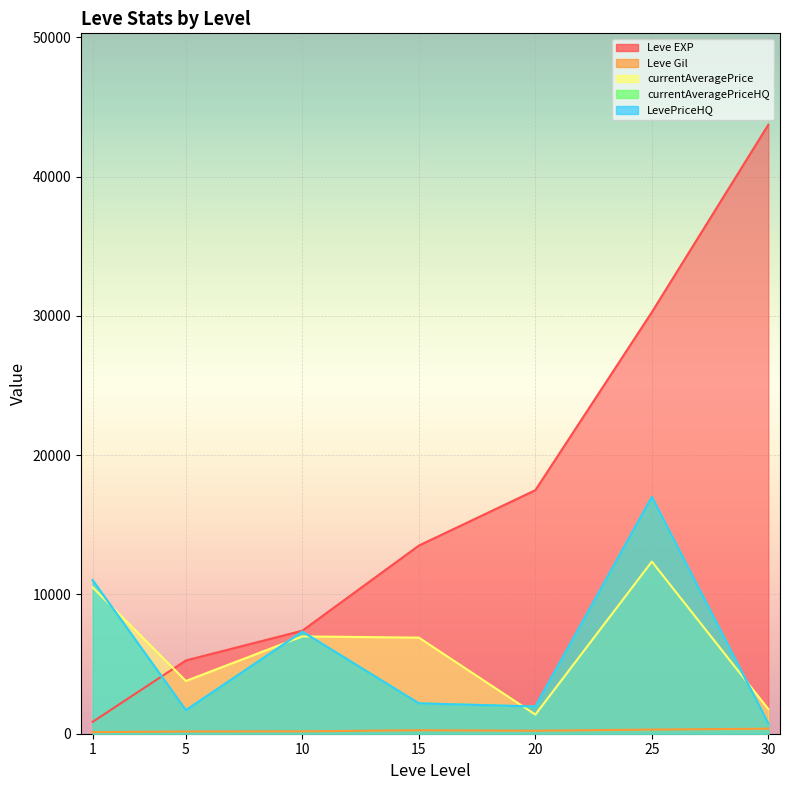

Is the value of LevePriceHQ at 30 greater than the value of currentAveragePriceHQ at 20?

No